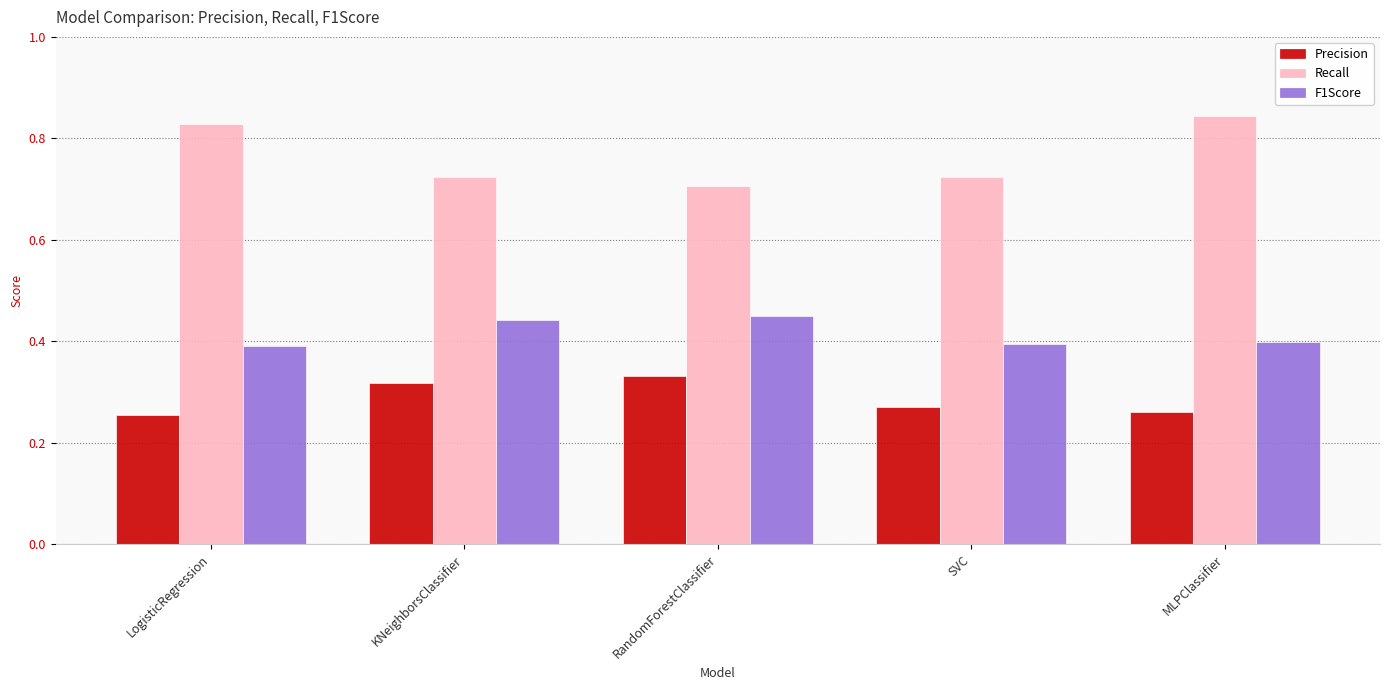

List the series in order of their peak value, lowest first.

Precision, F1Score, Recall